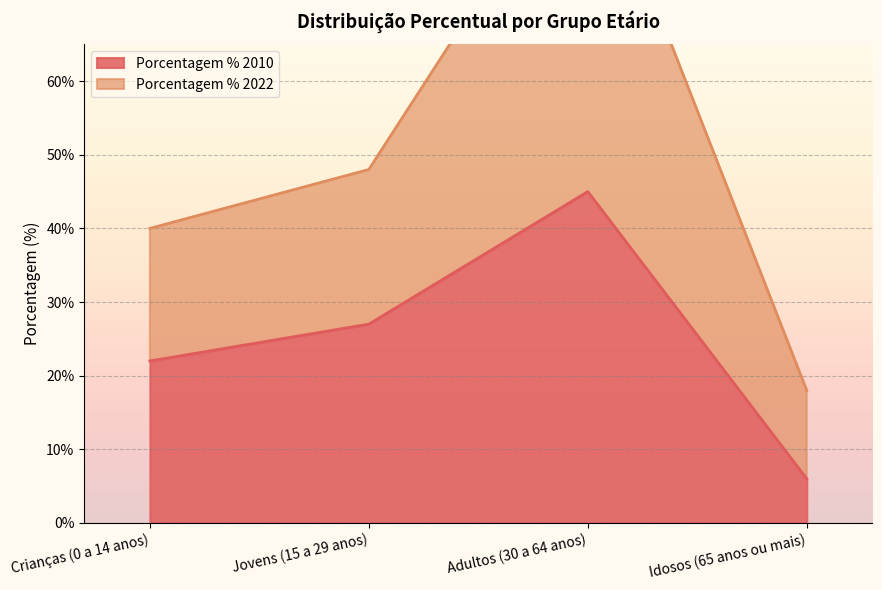

Which series has the widest spread of values?

Porcentagem % 2022